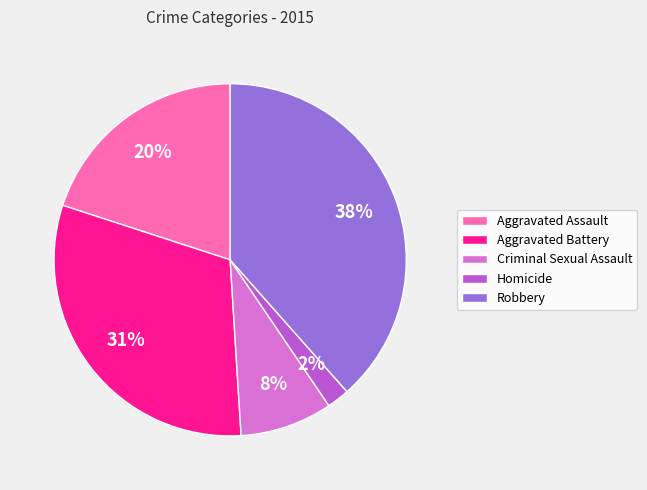

Count the number of slices in the pie.

5